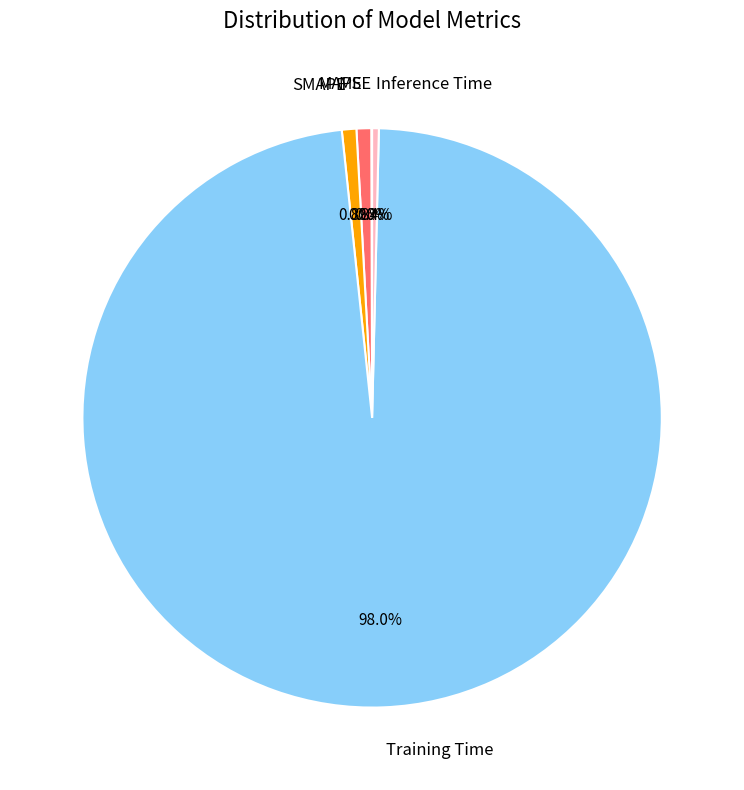

Which has a higher value, SMAPE or Training Time?

Training Time